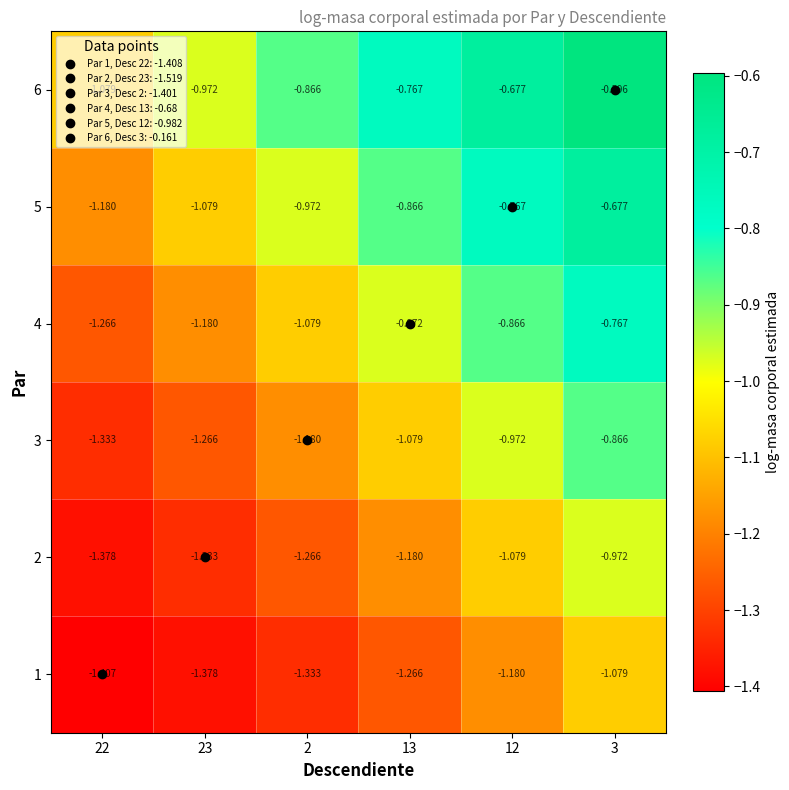

Reading left to right, list all the values displayed in this chart.

1: 22=-1.4	23=-1.4	2=-1.3	13=-1.3	12=-1.2	3=-1.1
2: 22=-1.4	23=-1.3	2=-1.3	13=-1.2	12=-1.1	3=-1.0
3: 22=-1.3	23=-1.3	2=-1.2	13=-1.1	12=-1.0	3=-0.9
4: 22=-1.3	23=-1.2	2=-1.1	13=-1.0	12=-0.9	3=-0.8
5: 22=-1.2	23=-1.1	2=-1.0	13=-0.9	12=-0.8	3=-0.7
6: 22=-1.1	23=-1.0	2=-0.9	13=-0.8	12=-0.7	3=-0.6